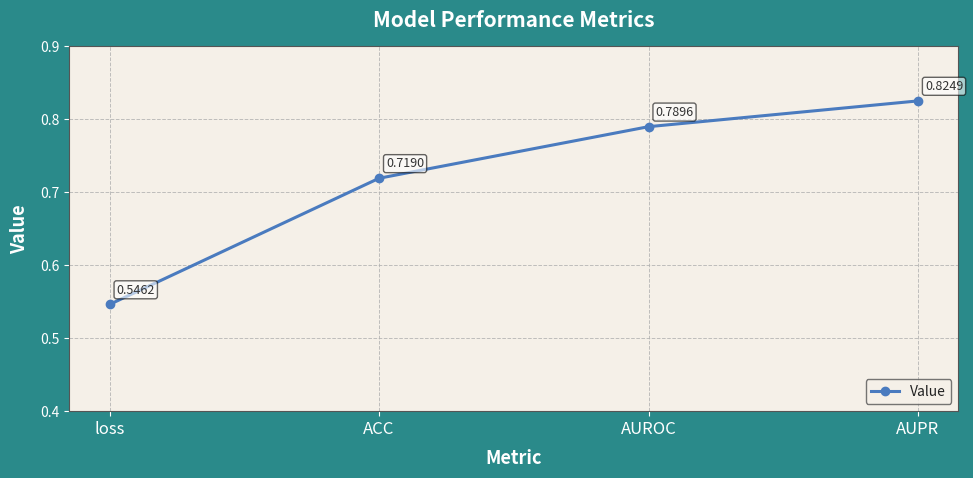

How many series are shown in this chart?

1